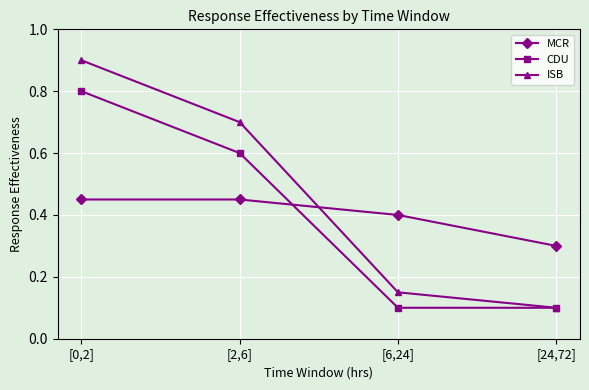

The value of CDU at [6,24] is 0.1. True or false?

True